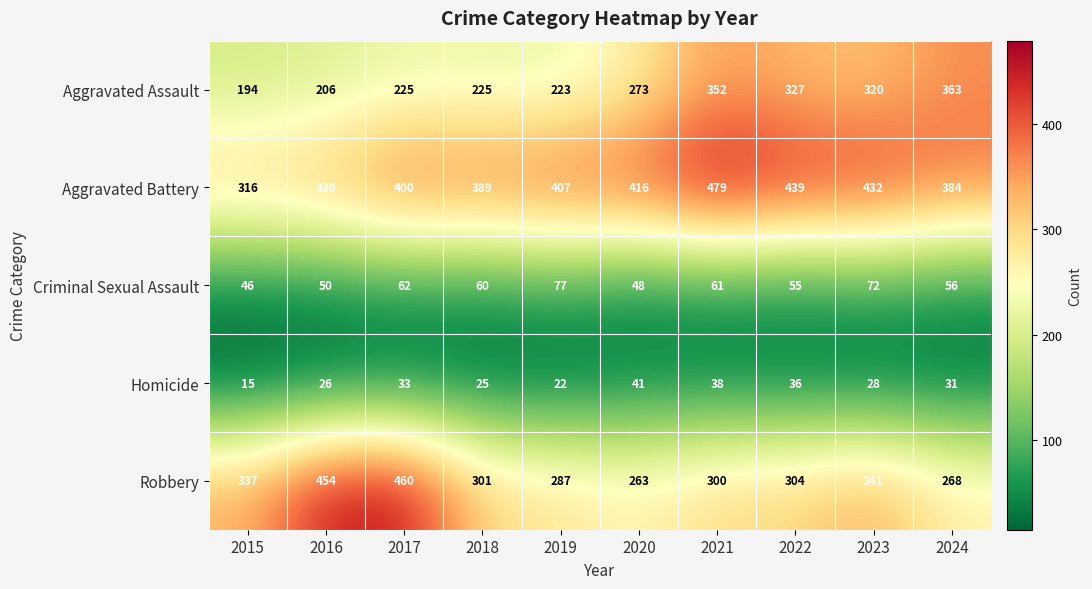

Rank the series by their maximum value, from highest to lowest.

Aggravated Battery, Robbery, Aggravated Assault, Criminal Sexual Assault, Homicide